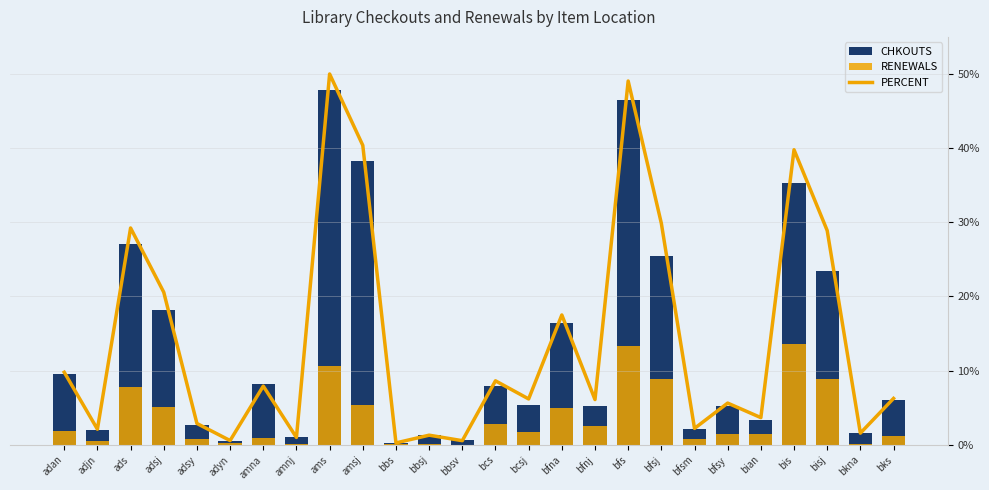

What position from the left is bfs?

18